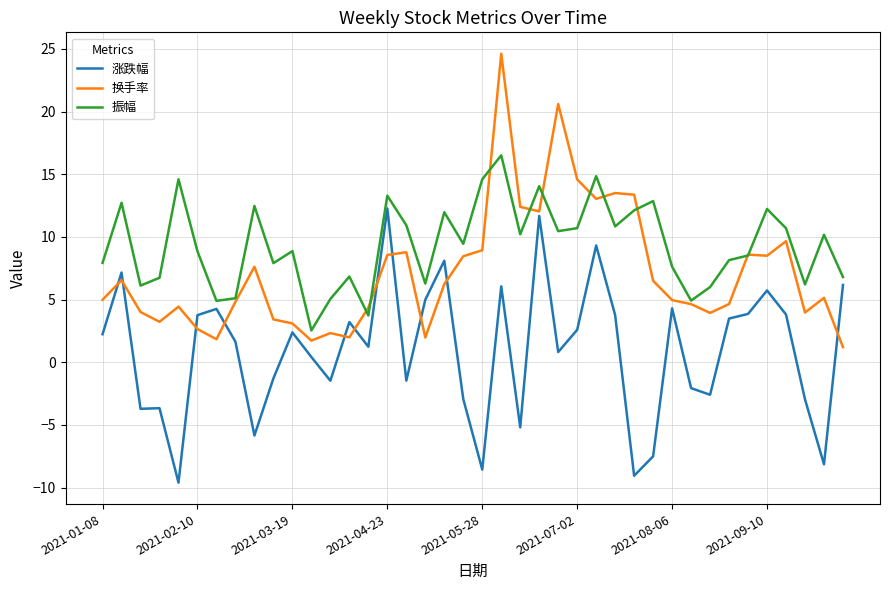

Which series has the largest total across all categories?

振幅